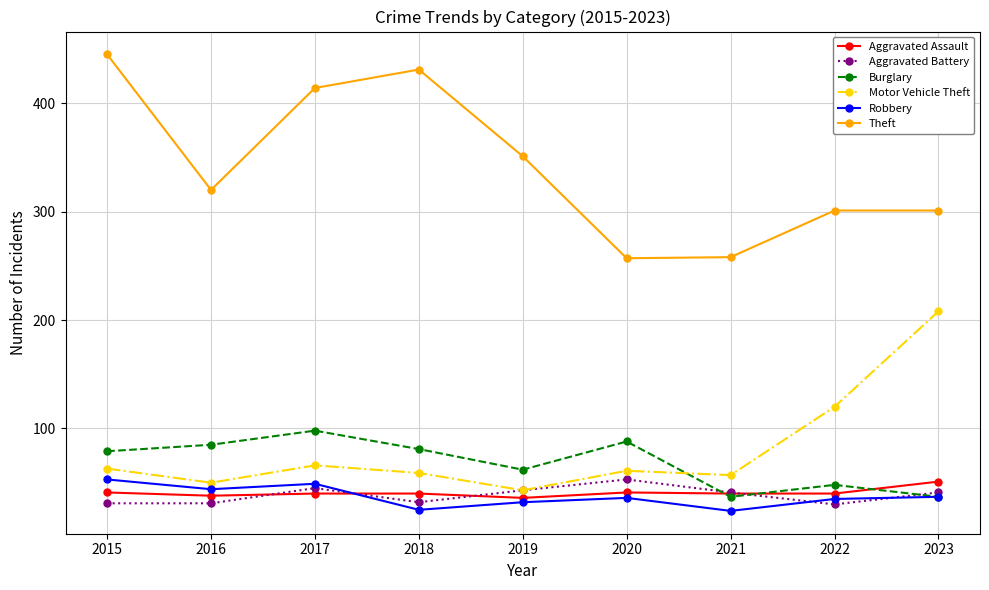

True or false: Motor Vehicle Theft has a value of 89 at 2021.

False